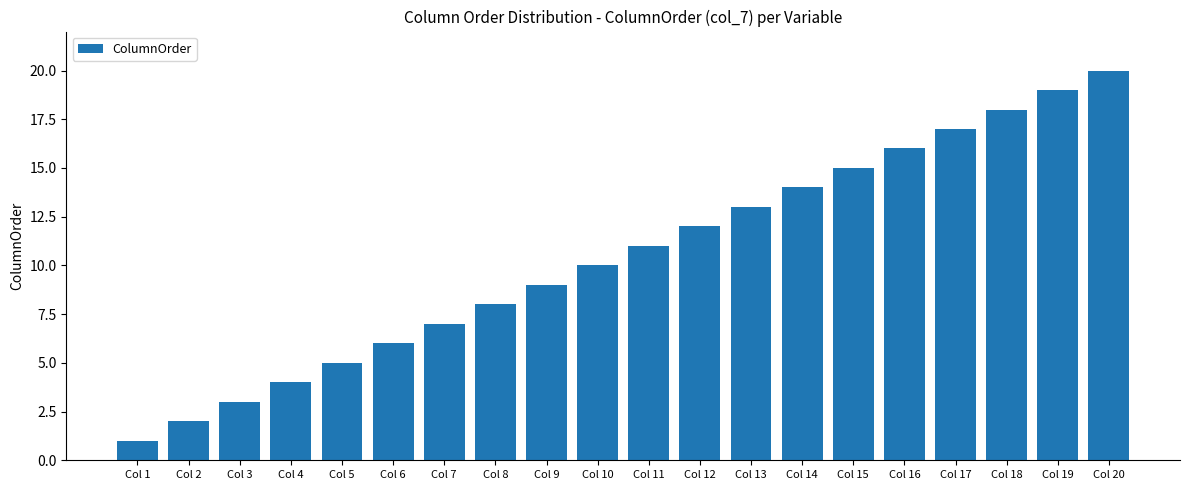

What is the approximate value at Col 16, to the nearest 5?

15